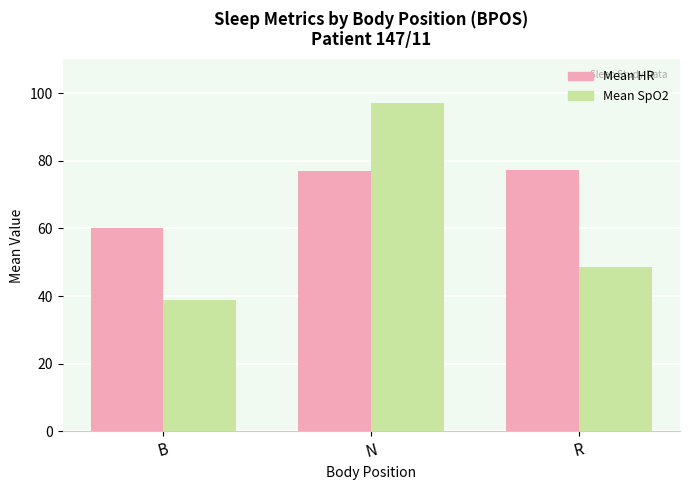

Where is Mean SpO2 nearest to the value 67?

R